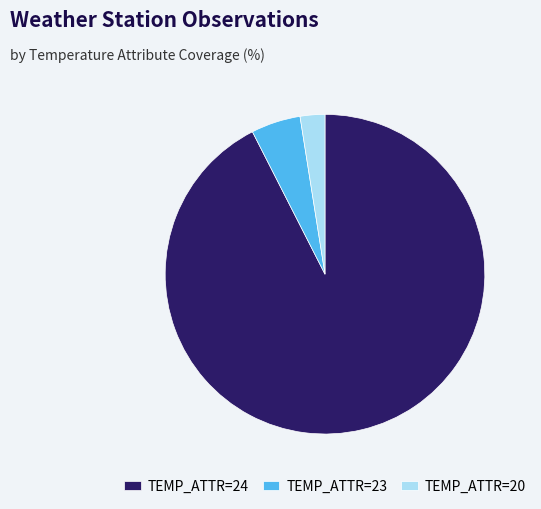

Which category has the smallest portion of the pie?

TEMP_ATTR=20